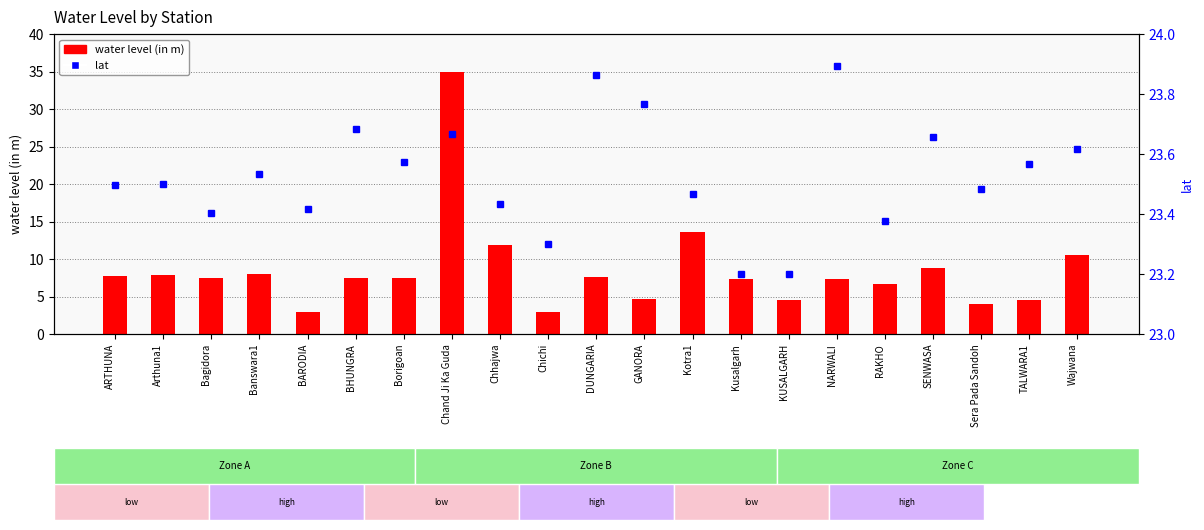

Reading left to right, what are all the values shown in this chart?

water level (in m): 7.7	7.9	7.5	8.1	3.0	7.5	7.5	35.0	11.8	3.0	7.6	4.6	13.6	7.3	4.5	7.4	6.7	8.8	4.0	4.5	10.6
lat: 23.5	23.5	23.4	23.5	23.4	23.7	23.6	23.7	23.4	23.3	23.9	23.8	23.5	23.2	23.2	23.9	23.4	23.7	23.5	23.6	23.6